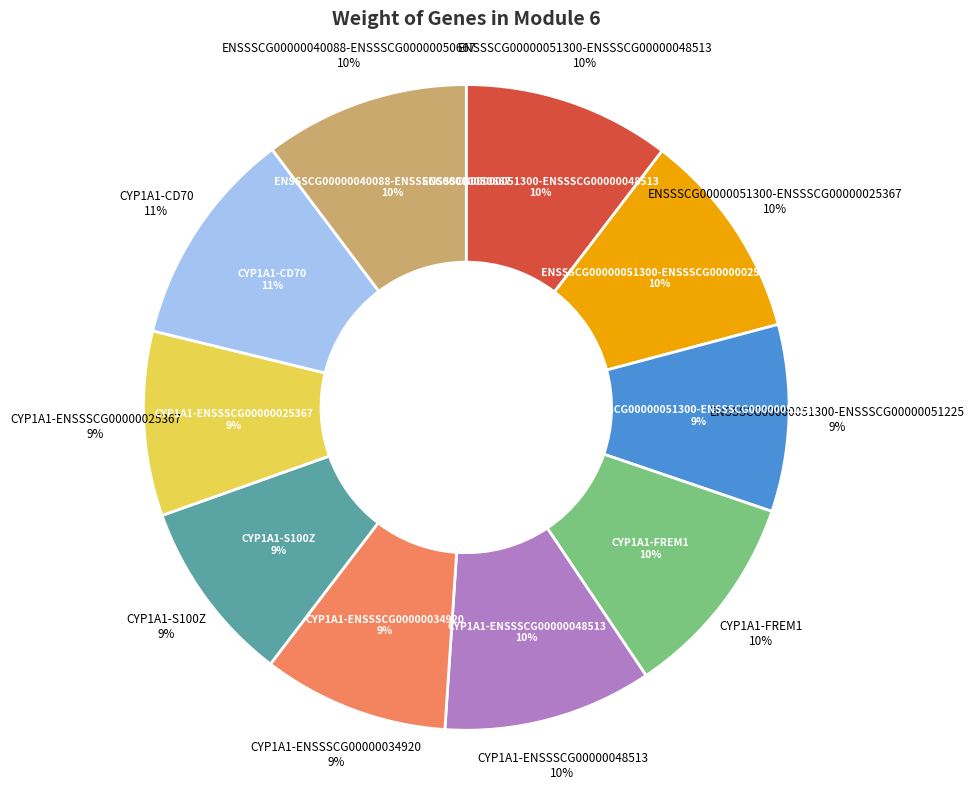

To the nearest percent, what portion does ENSSSCG00000051300-ENSSSCG00000051225 represent?

9%